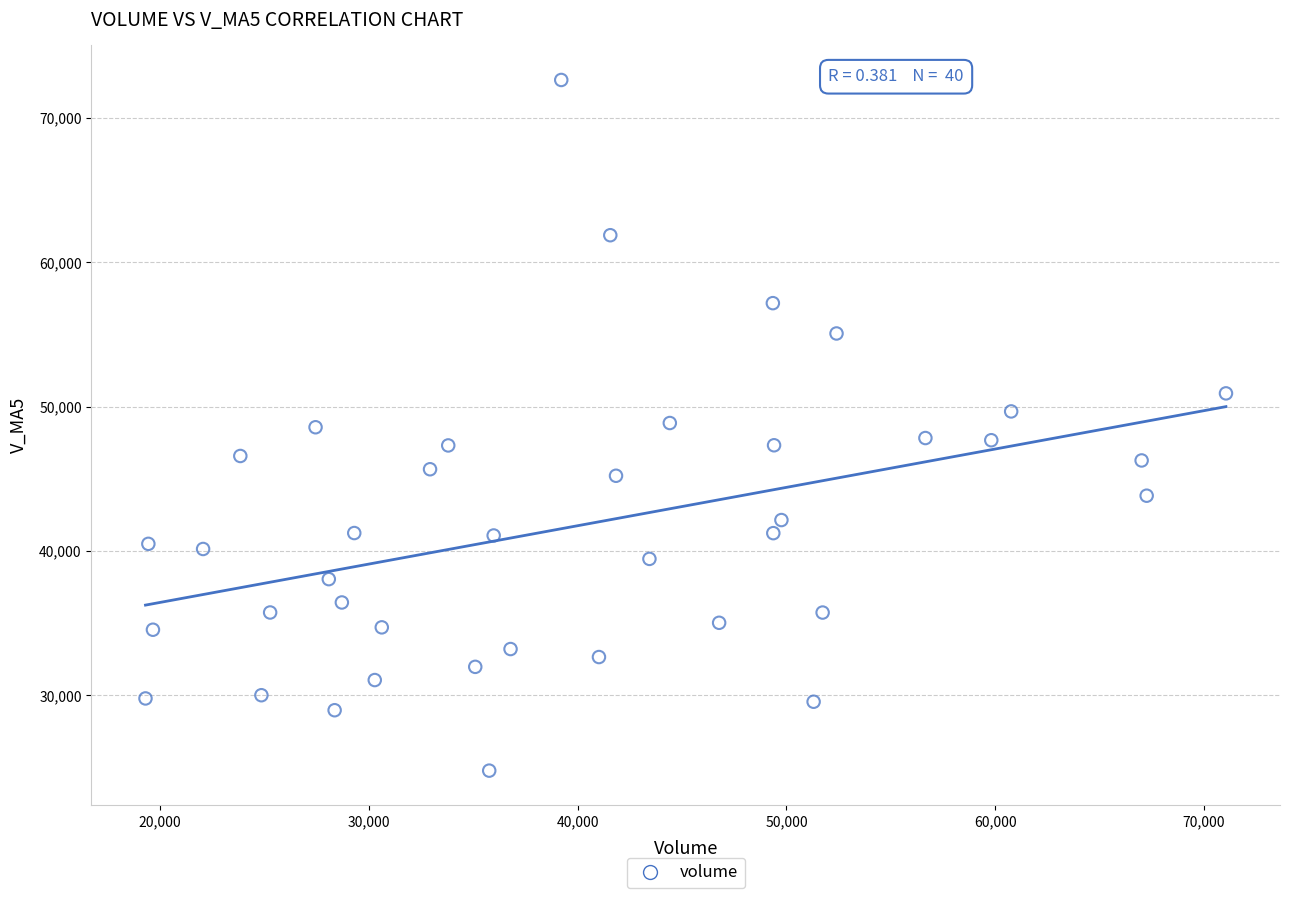

What is the range of X values (max minus min)?

51763.0